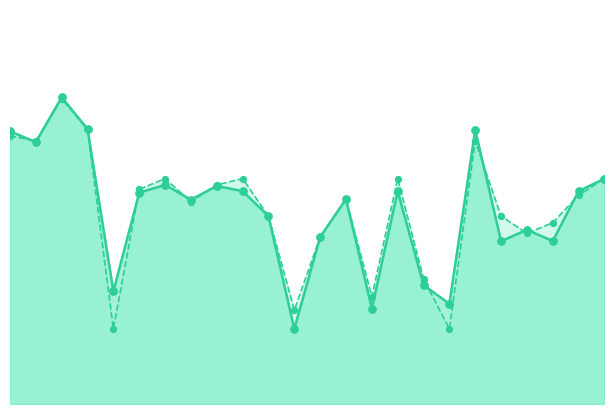

What is the total value across all series at 7?

2.2